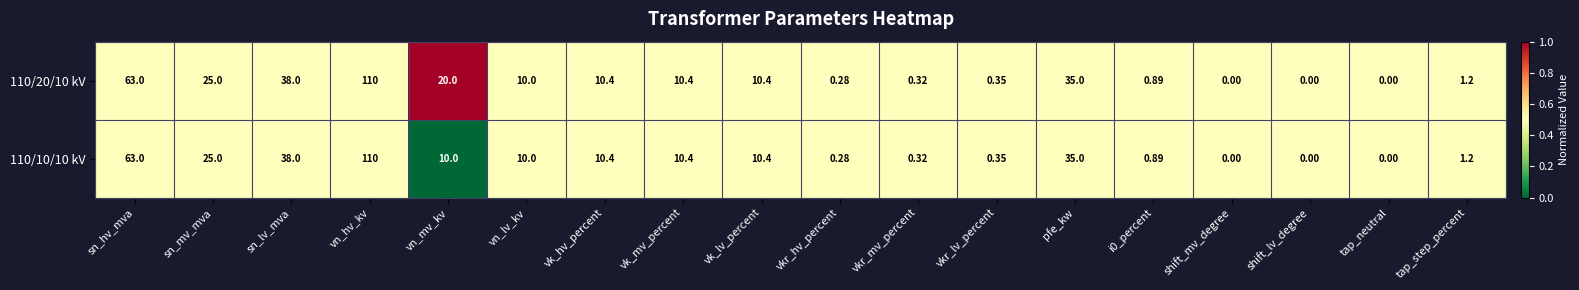

Is the value of 110/20/10 kV at i0_percent greater than the value of 110/10/10 kV at tap_neutral?

Yes